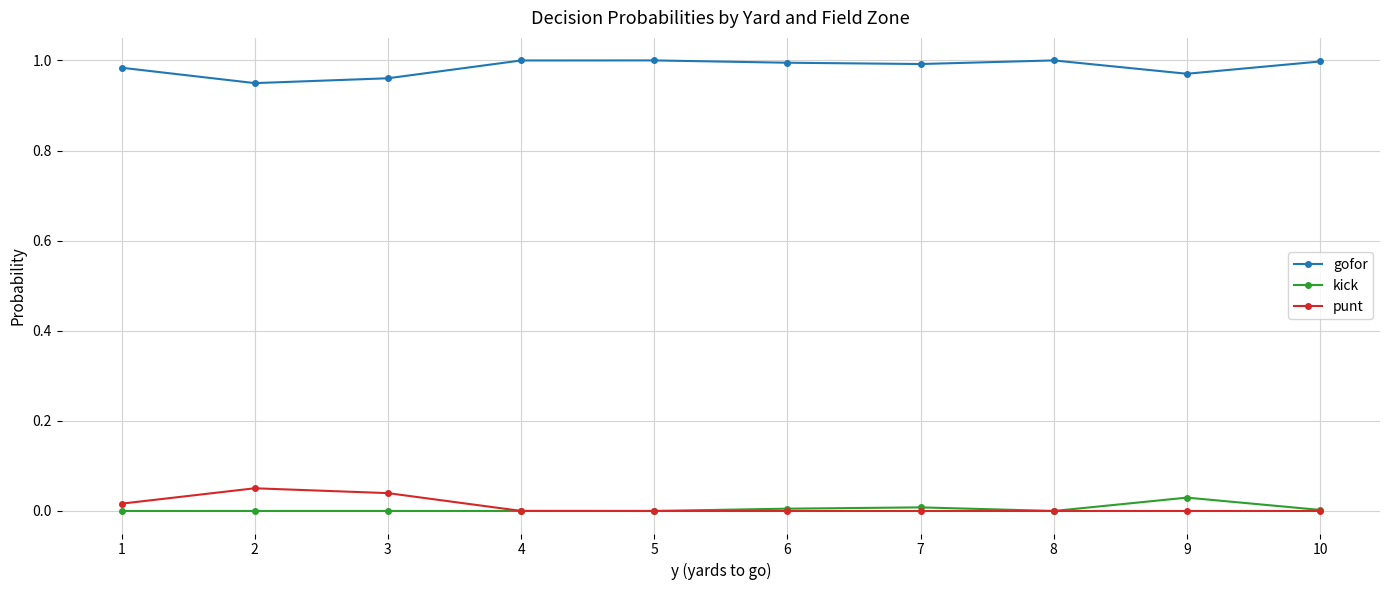

Where is the first local minimum for gofor?

2